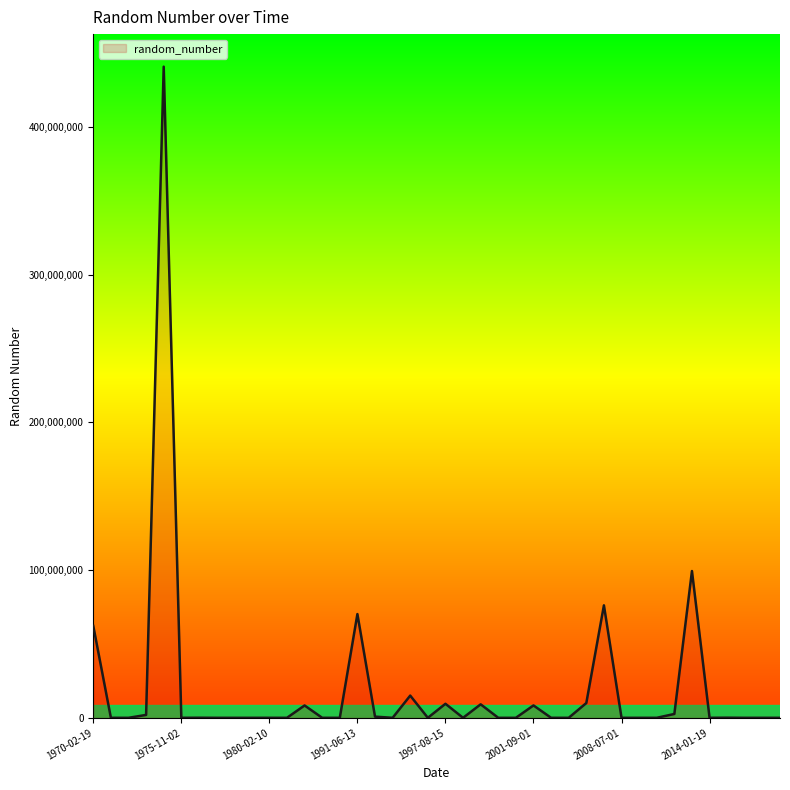

What is the smallest value displayed?

2